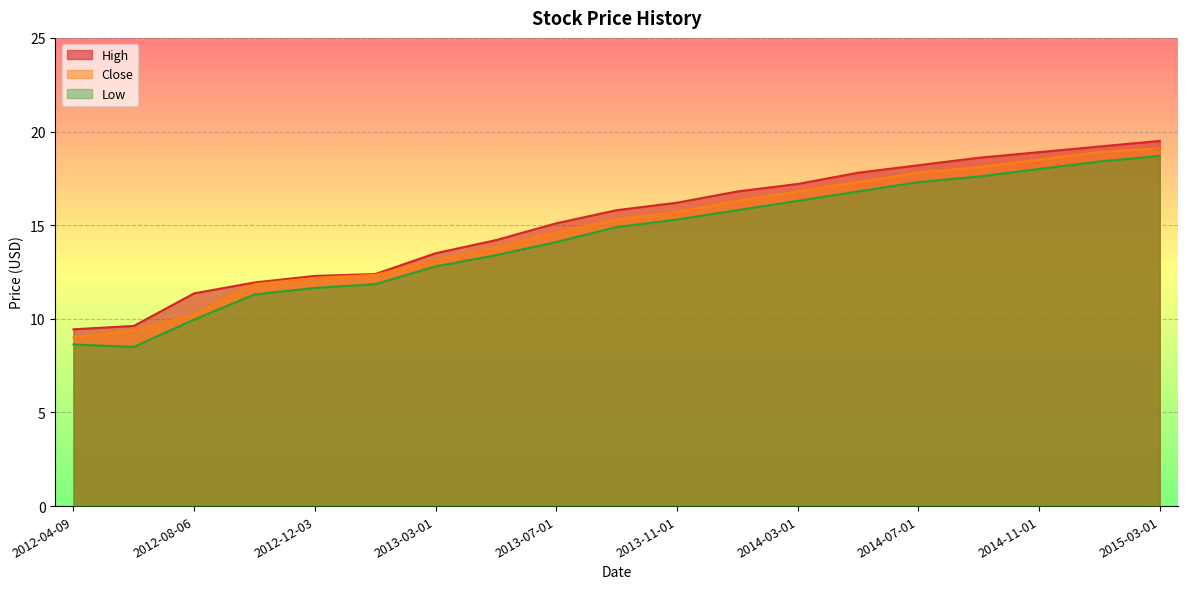

True or false: Low has a value of 15.5 at 2012-12-03.

False